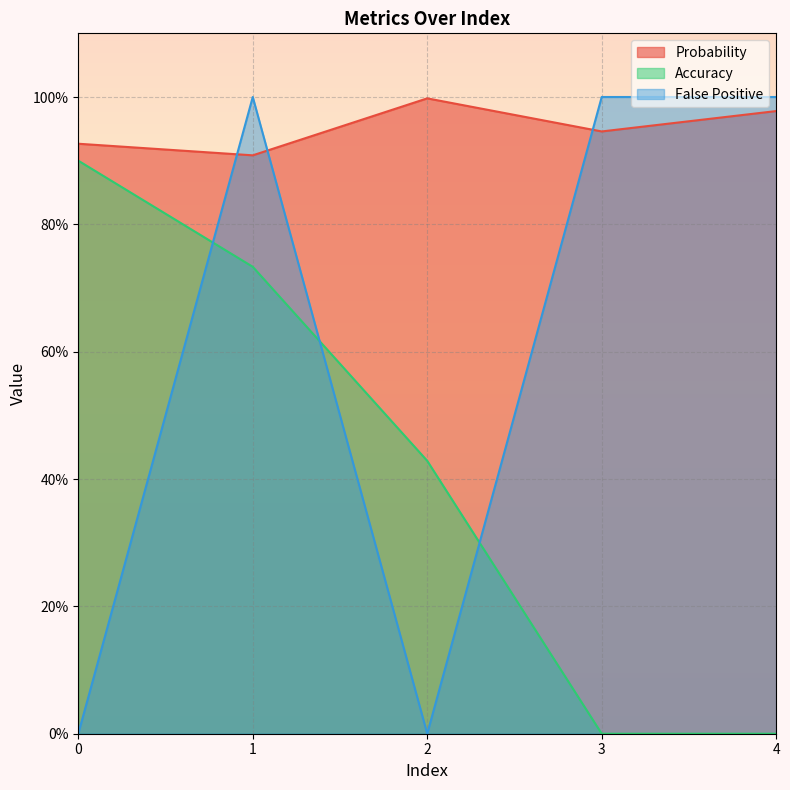

At which label does Accuracy reach its minimum?

3